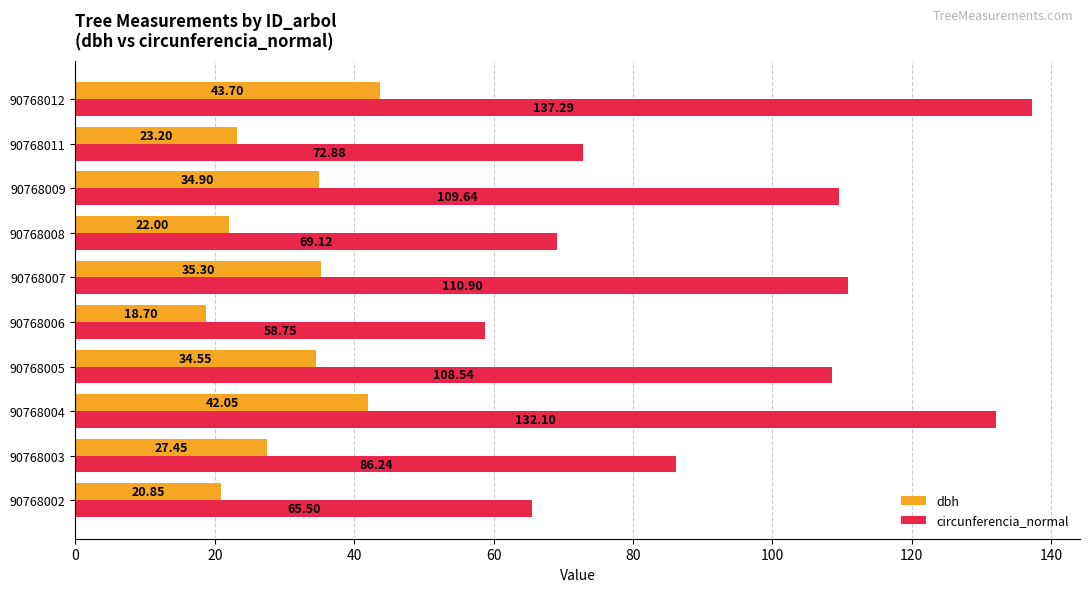

How many distinct data groups are displayed?

2